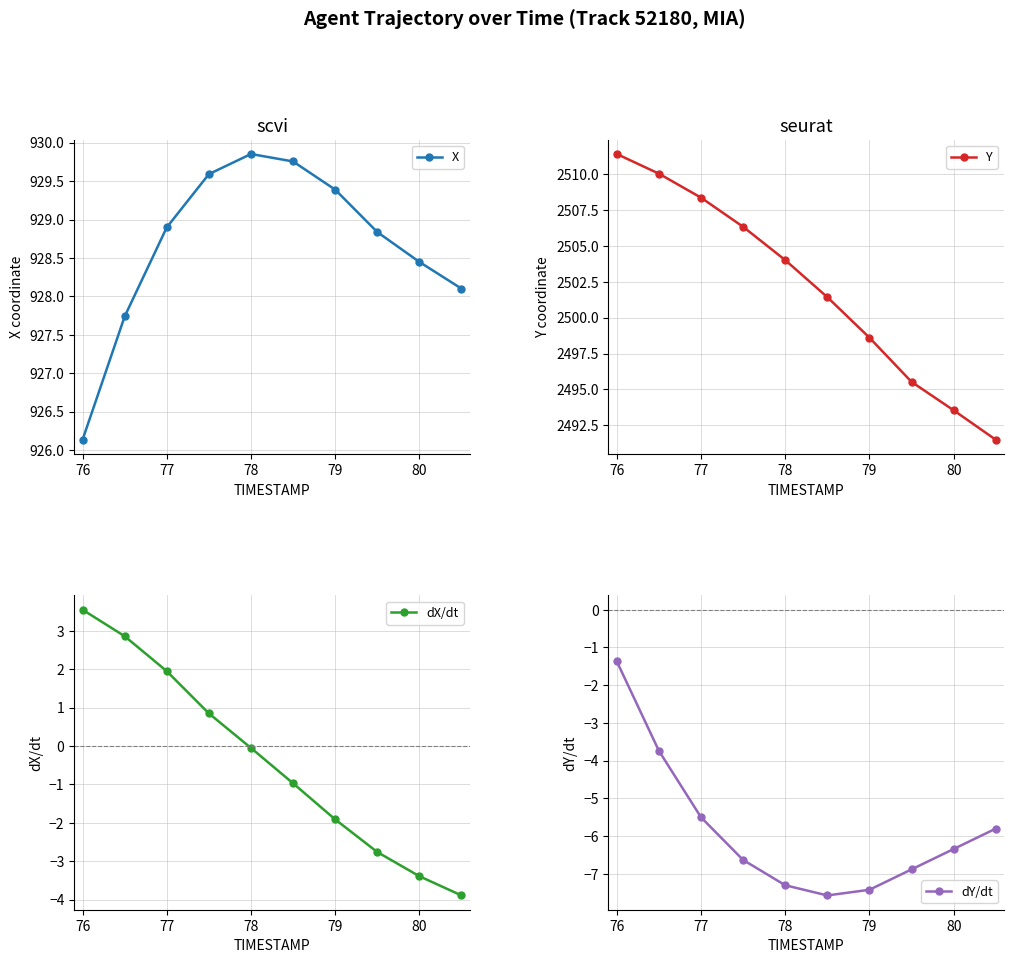

How many values in the dX/dt series exceed 0?

4